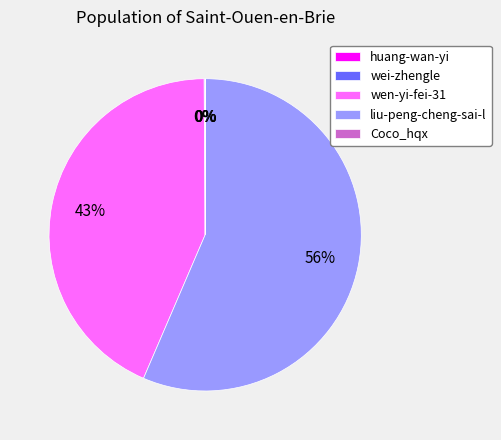

To the nearest percent, what is the average slice percentage?

20%